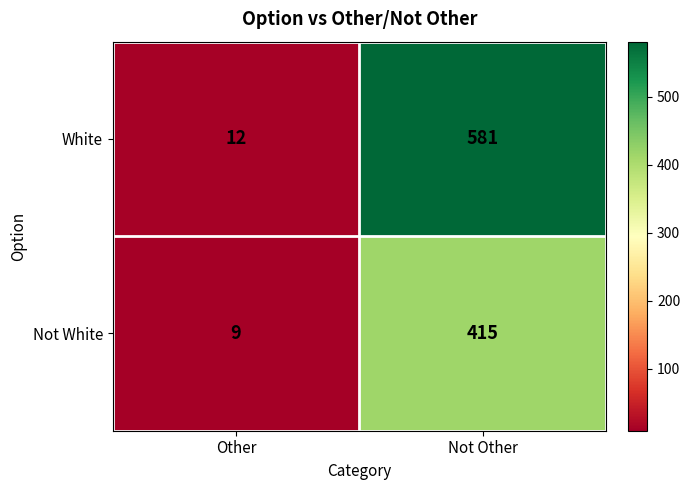

What is the smallest value displayed?

9